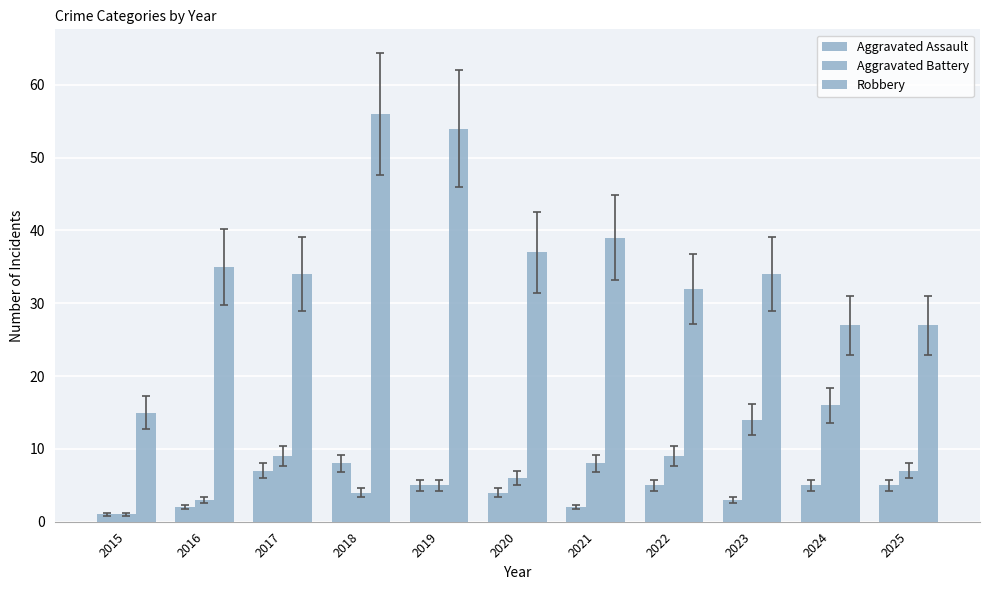

Is it true that Robbery equals 78 at 2018?

False